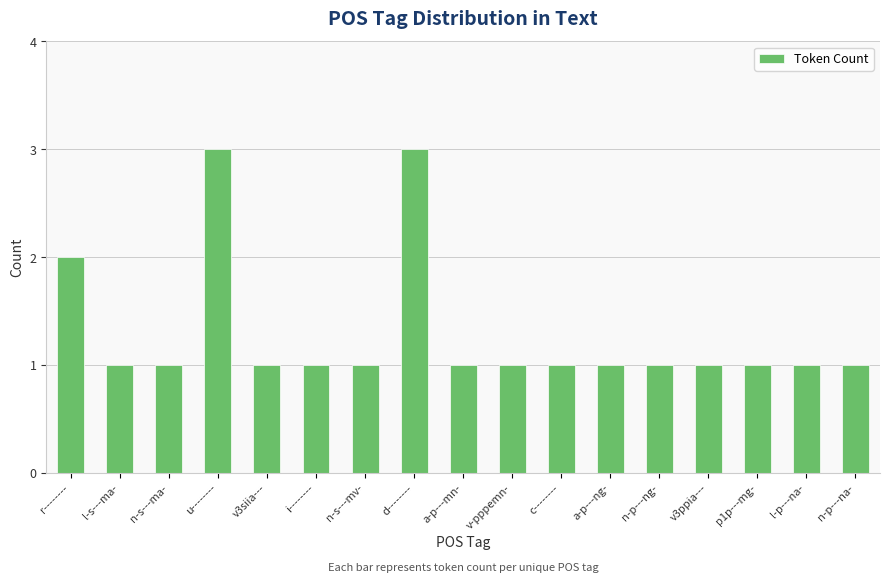

What is the label of the 8th bar from the right?

v-pppemn-